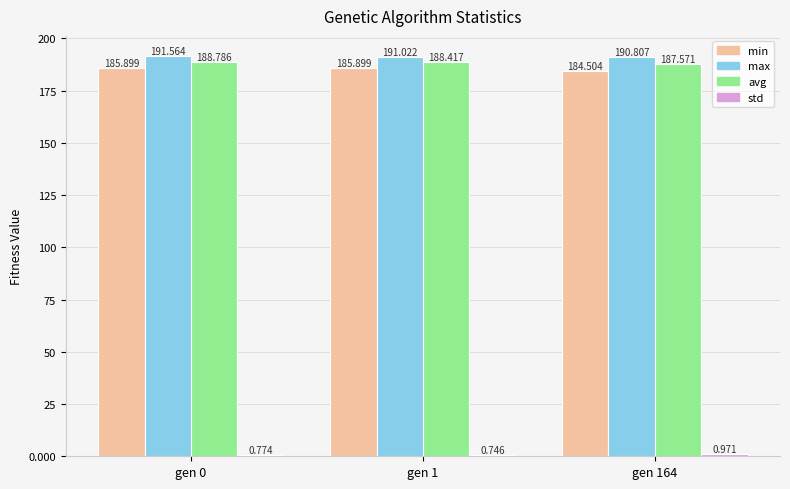

How many data points in min are above 185?

2